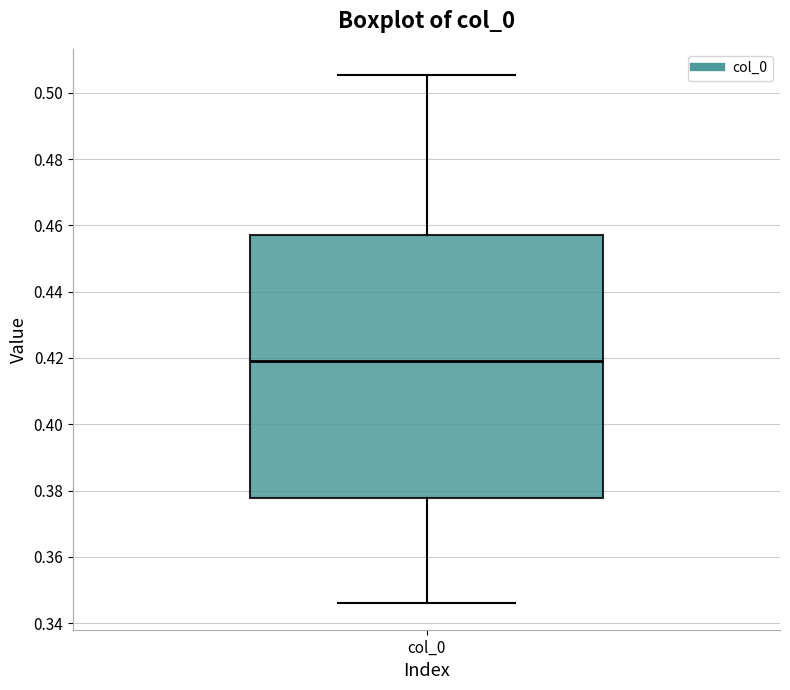

Read this box plot against the y-axis: the position of the median line, the range covered by the box, and the ends of both whiskers. The values are not printed on the chart, so give them approximately, as read against the axis.

median 0.420, box 0.378 to 0.458, whiskers 0.346 to 0.506